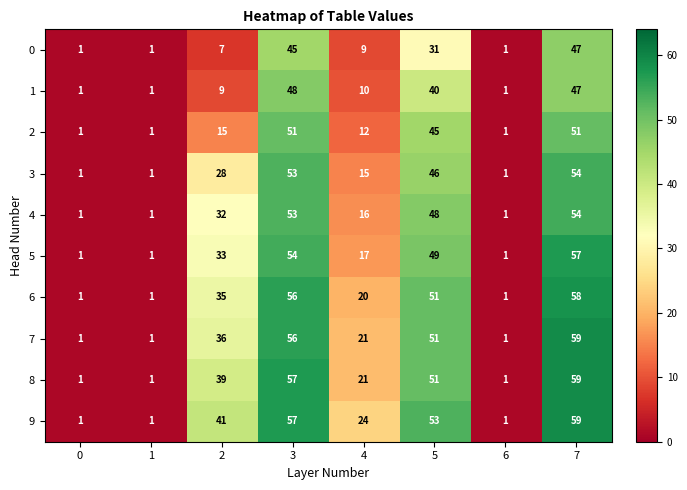

What is the highest value of the 3 series?

54